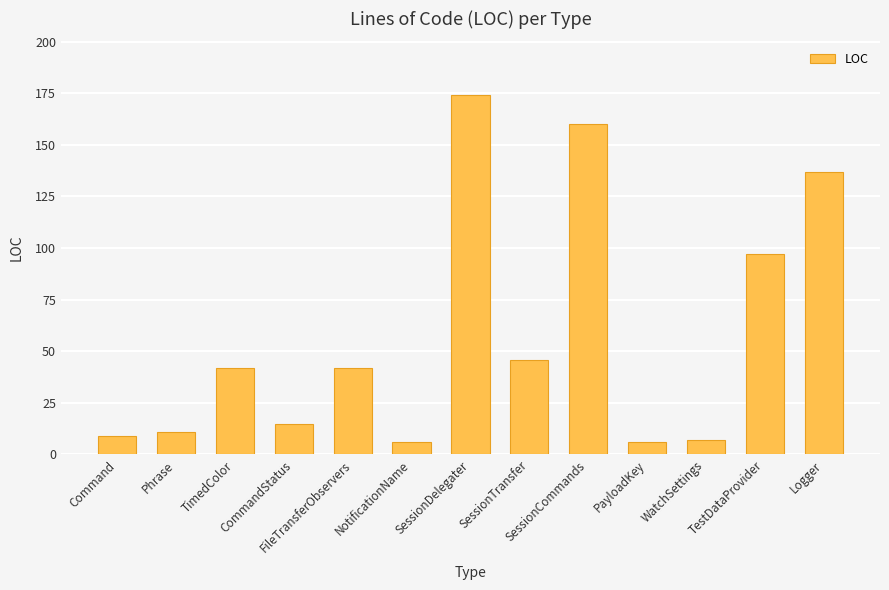

Approximately how many times larger is the value at SessionTransfer compared to Logger?

0.3